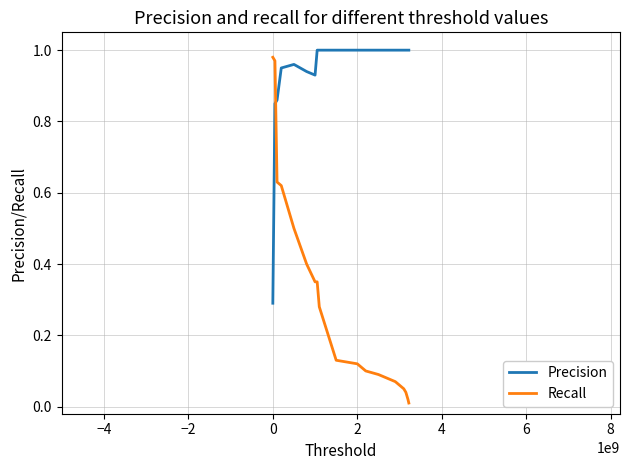

At how many categories does at least one series exceed 0?

20